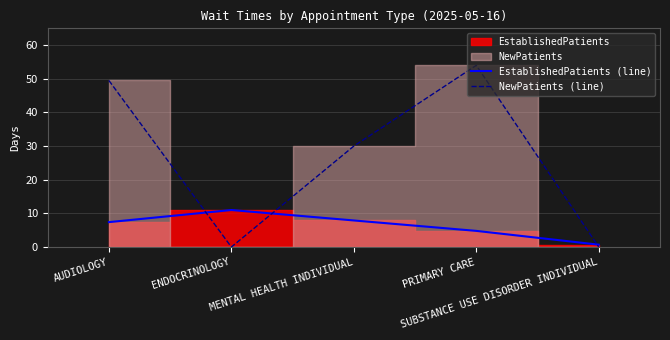

How many lines are shown in the chart?

2